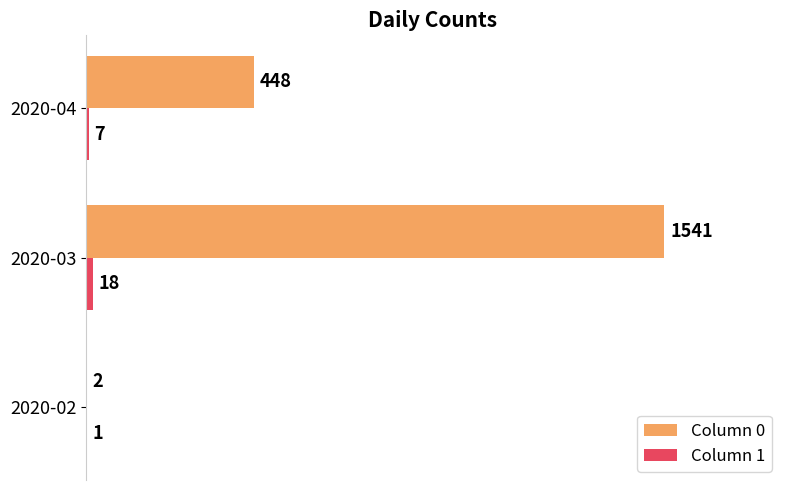

Between 2020-03 and 2020-04, which series saw the biggest shift?

Column 0